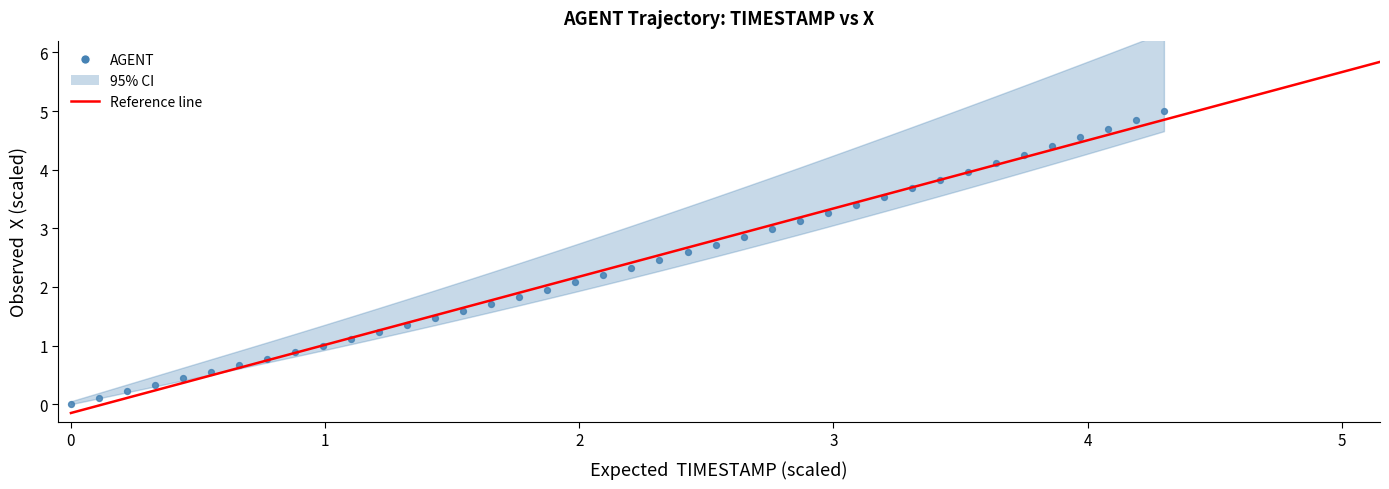

What is the range of X values (max minus min)?

4.3